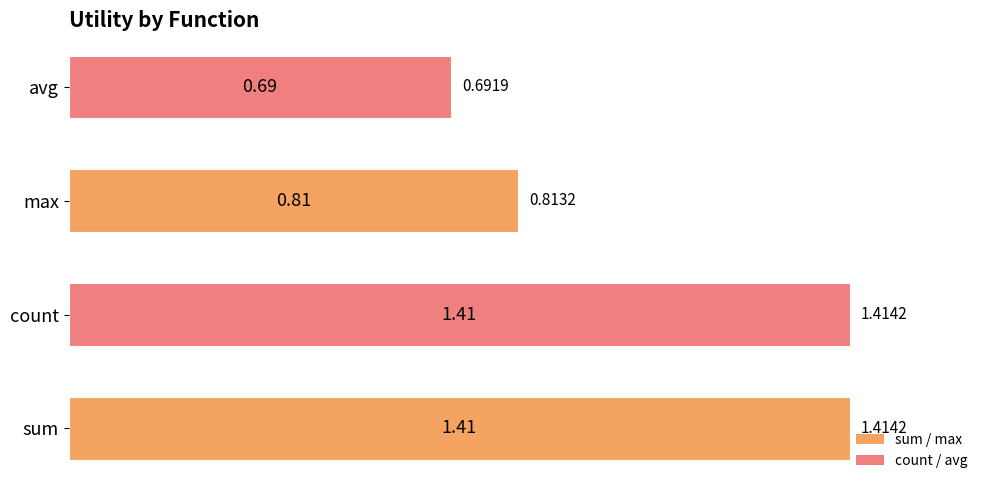

Does the chart contain stacked bars?

No